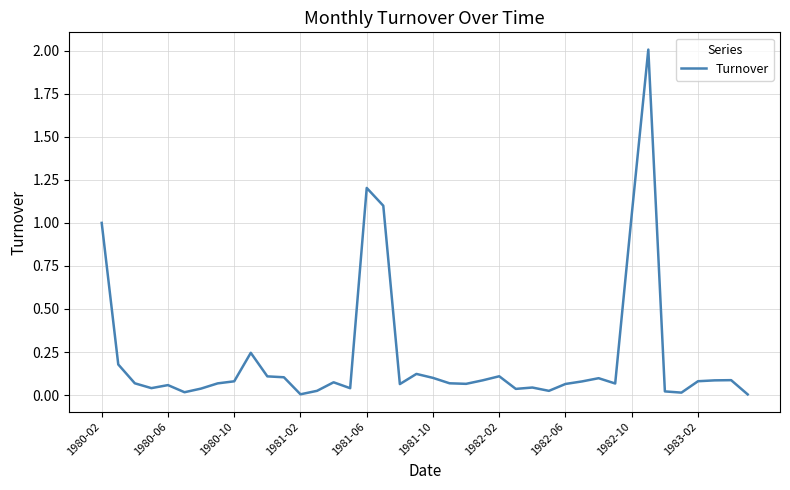

What is the difference between the maximum and minimum values?

2.0